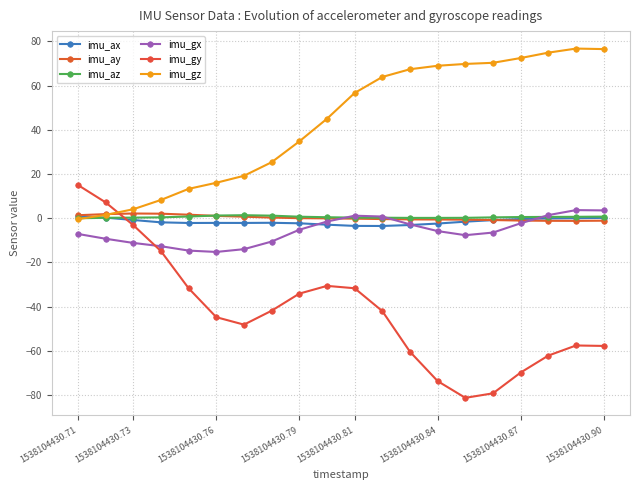

What is the difference between the maximum and minimum values in the imu_gz series?

77.1